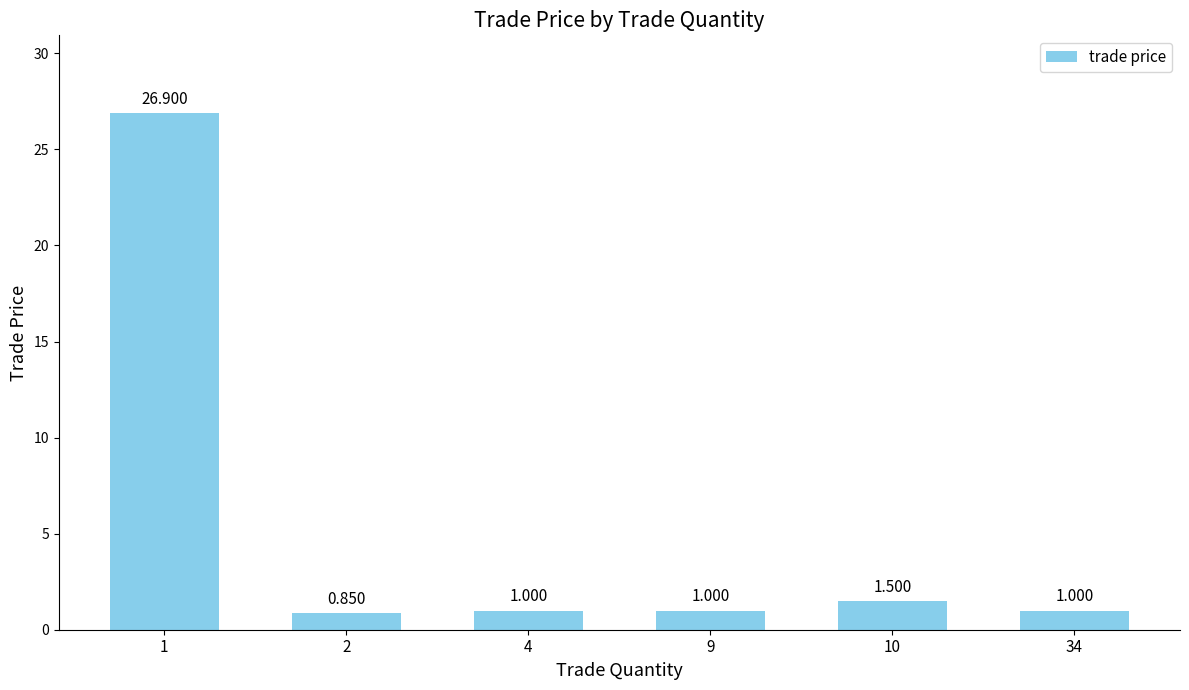

Which label corresponds to the largest value in the chart?

1